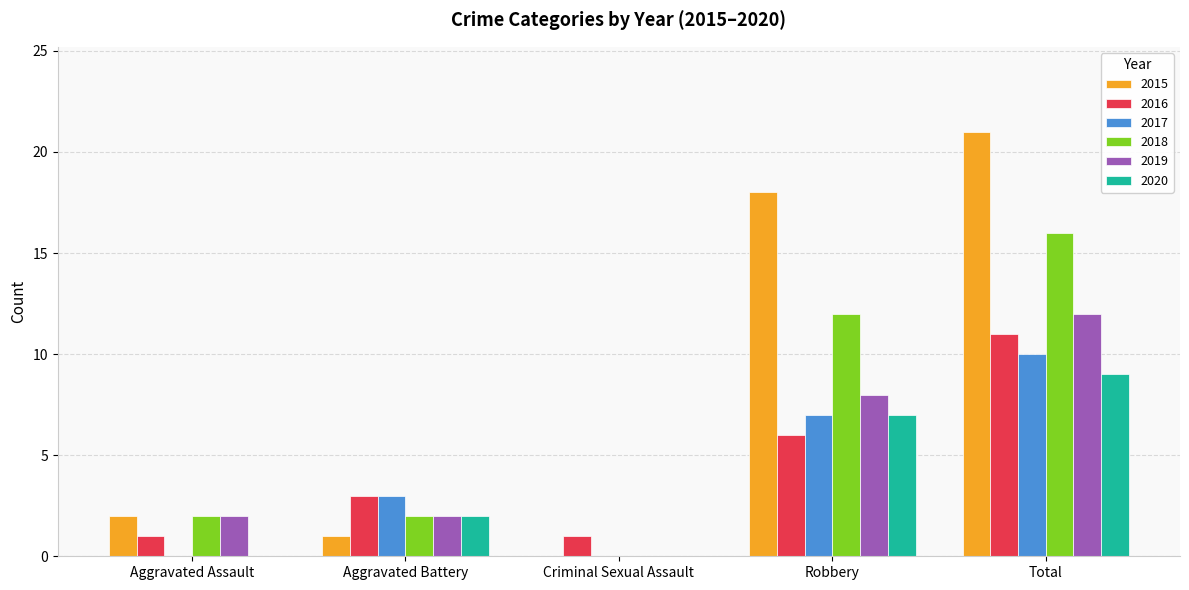

The 2016 series shows 1 at Aggravated Assault. True or false?

True